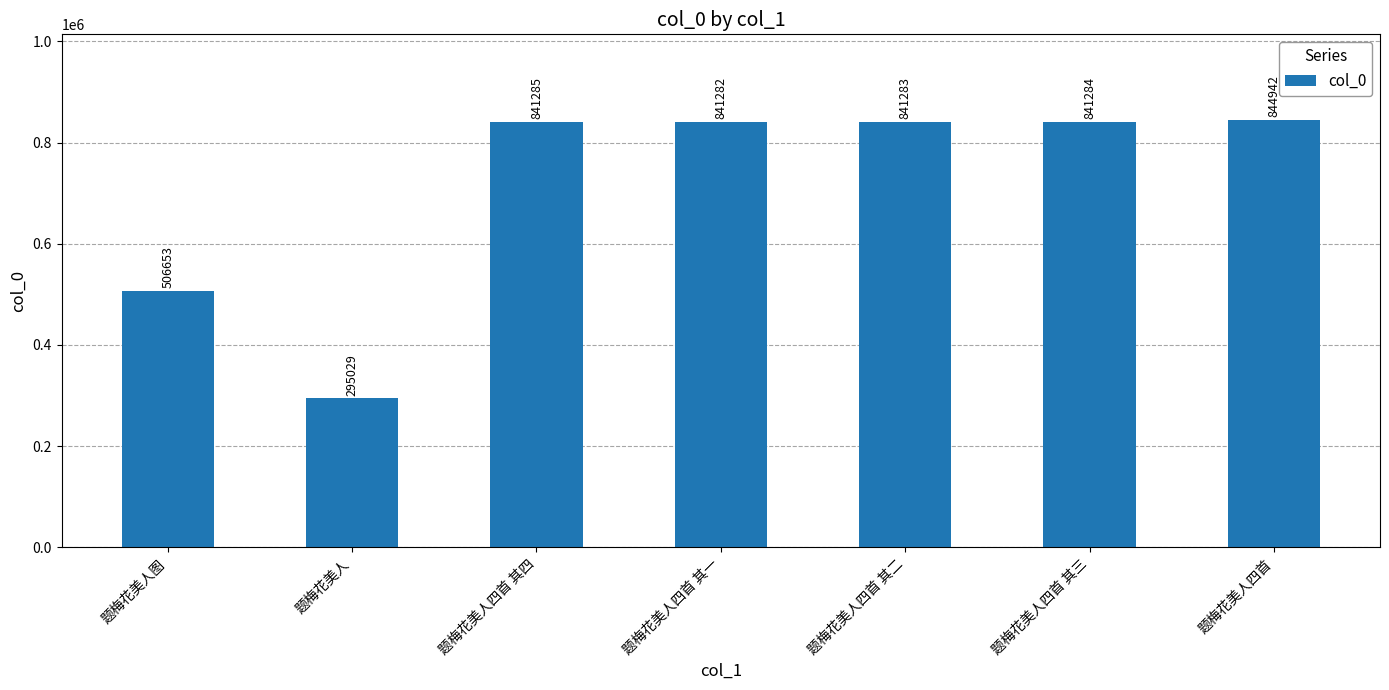

List the labels in order of value, smallest first.

题梅花美人, 题梅花美人图, 题梅花美人四首 其一, 题梅花美人四首 其二, 题梅花美人四首 其三, 题梅花美人四首 其四, 题梅花美人四首